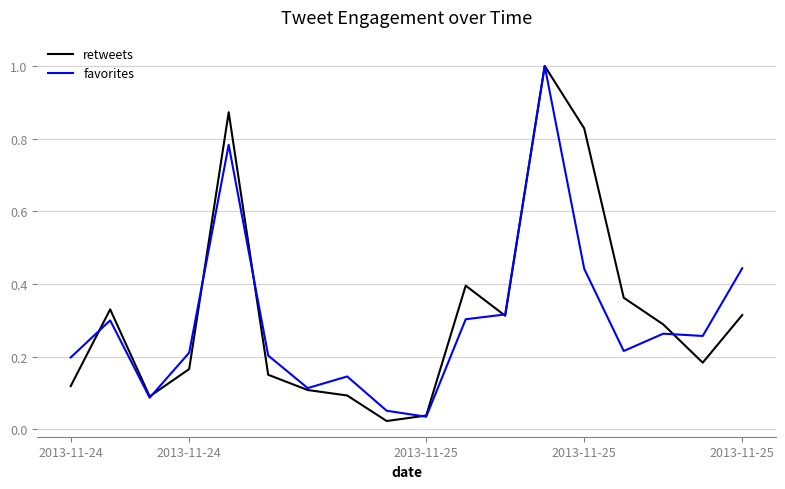

What is the maximum value shown in the chart?

1.0